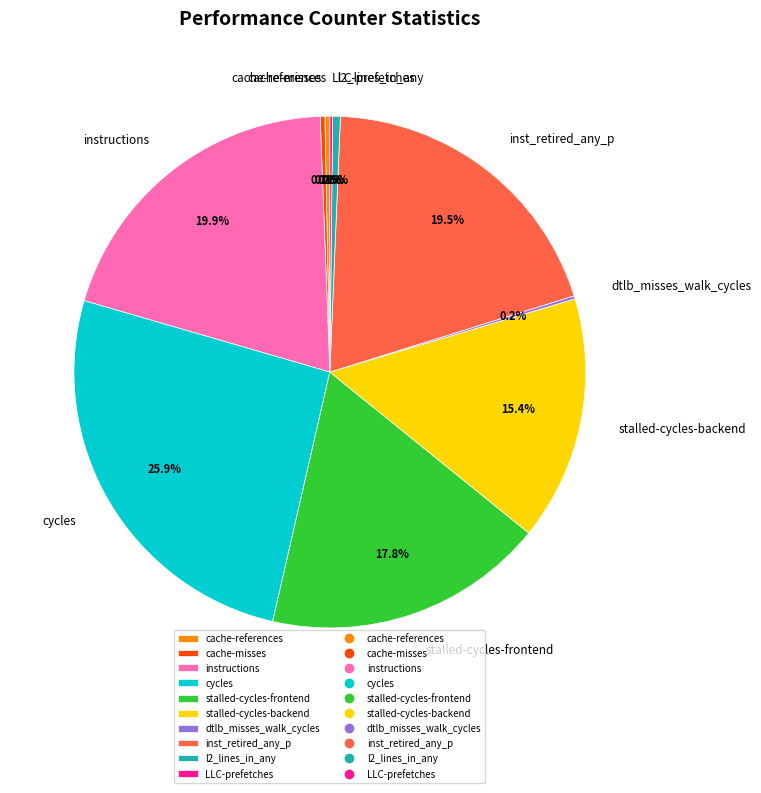

Combined, what portion of the pie is inst_retired_any_p and cache-references?

19.8%